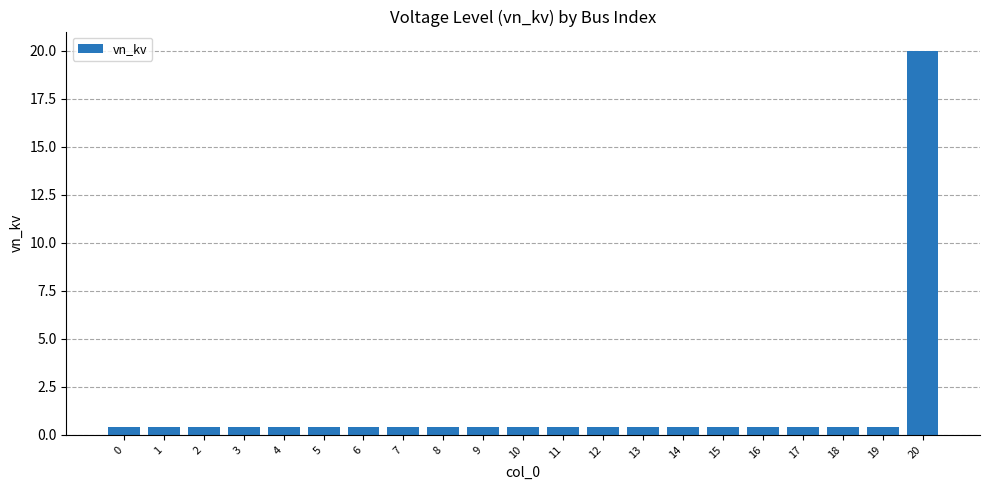

How many bars are there in total?

21